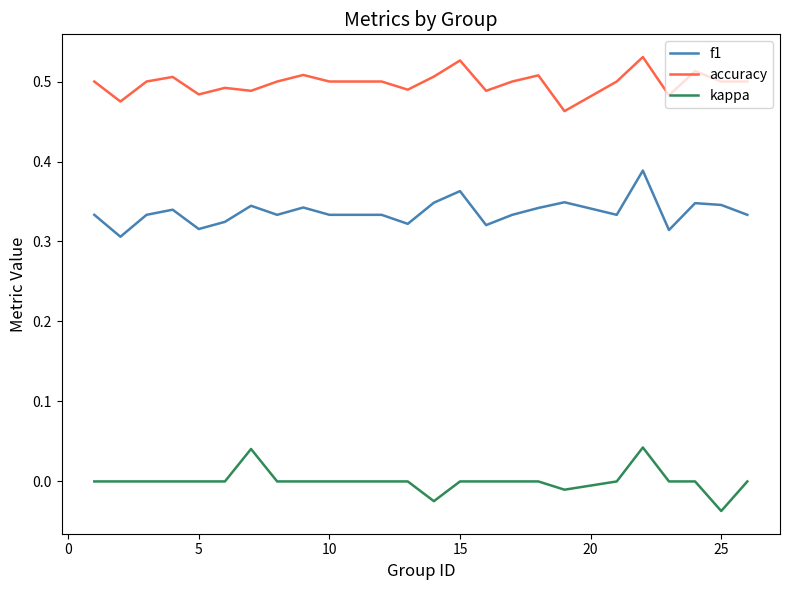

How many series are shown in this chart?

3